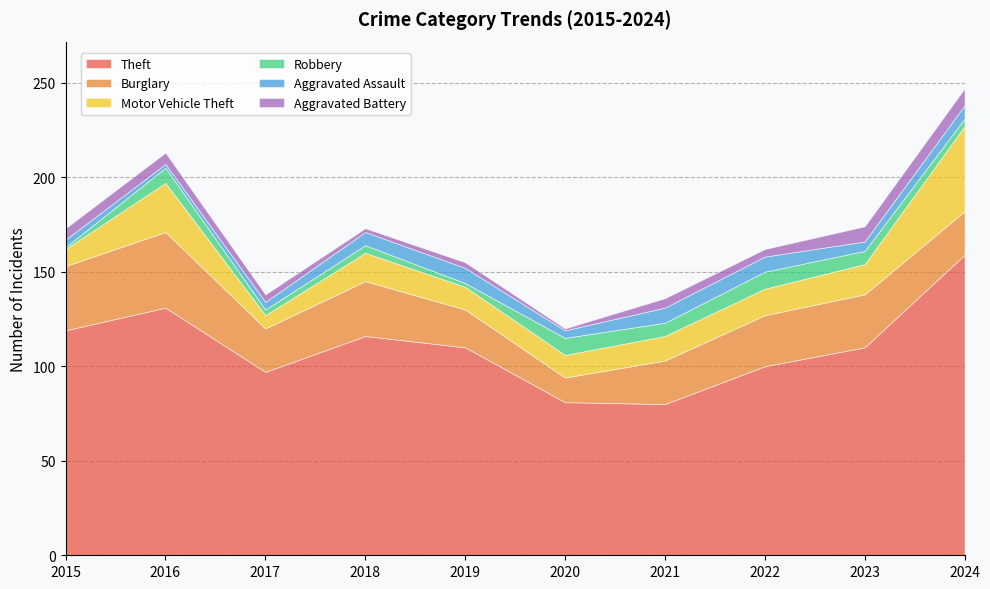

At which label is Burglary closest to 26?

2022